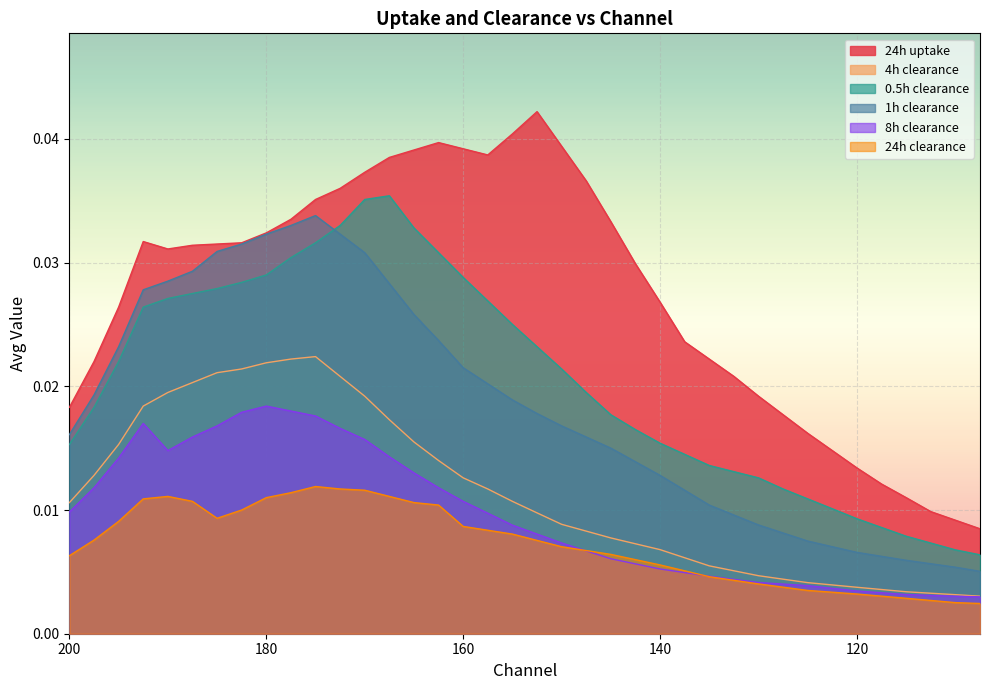

How many data points does each series have?

38